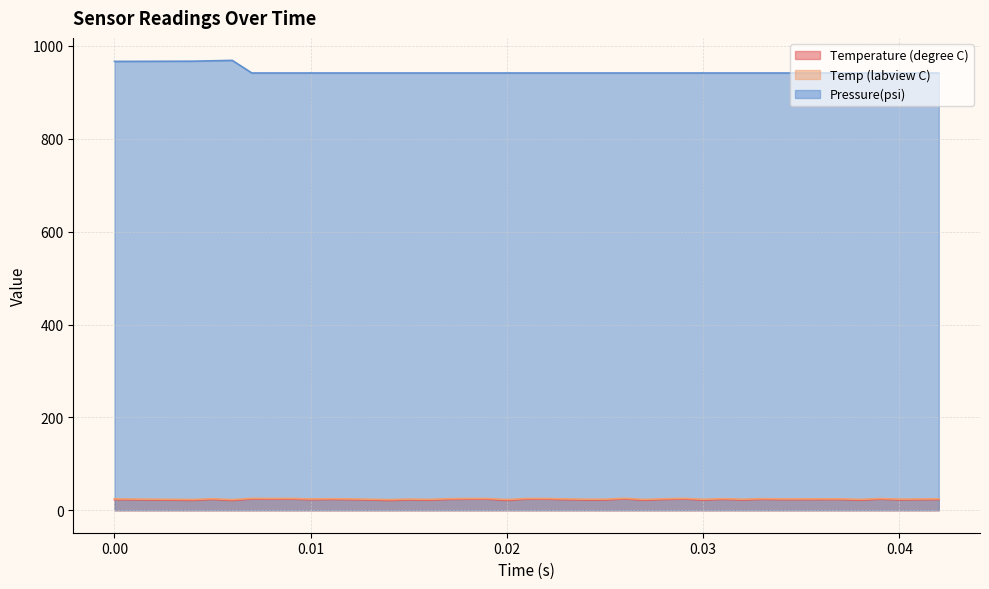

What is the value of the Pressure(psi) point at the 32nd from the left?

941.7